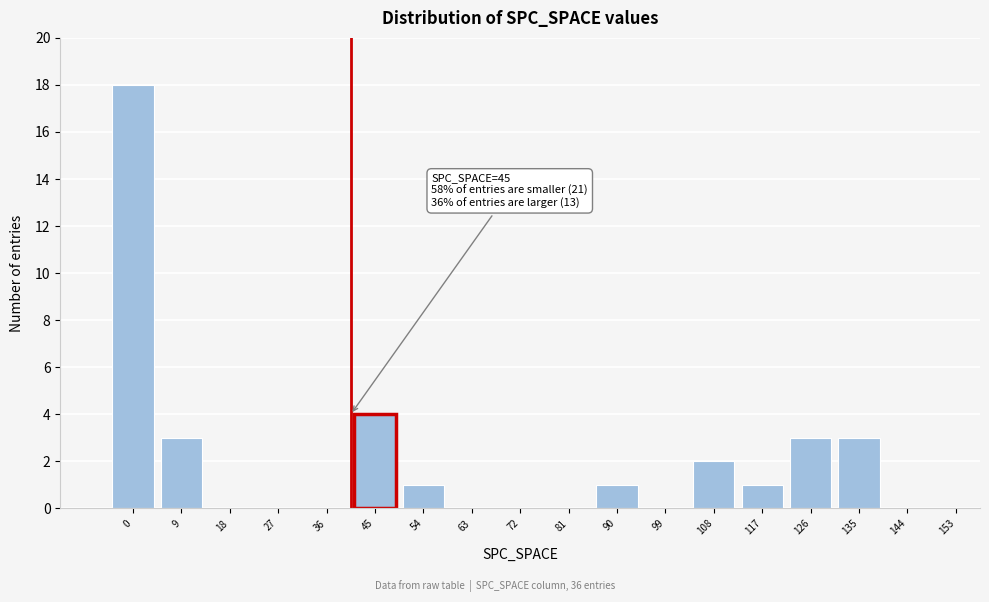

Reading left to right, what are all the values shown in this chart?

0=18	9=3	18=0	27=0	36=0	45=4	54=1	63=0	72=0	81=0	90=1	99=0	108=2	117=1	126=3	135=3	144=0	153=0